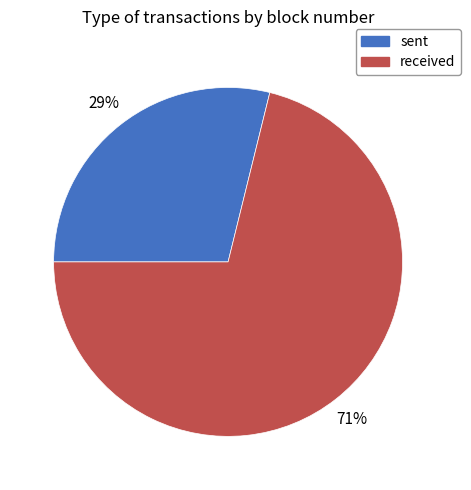

Is it true that received is 71% of the pie?

True